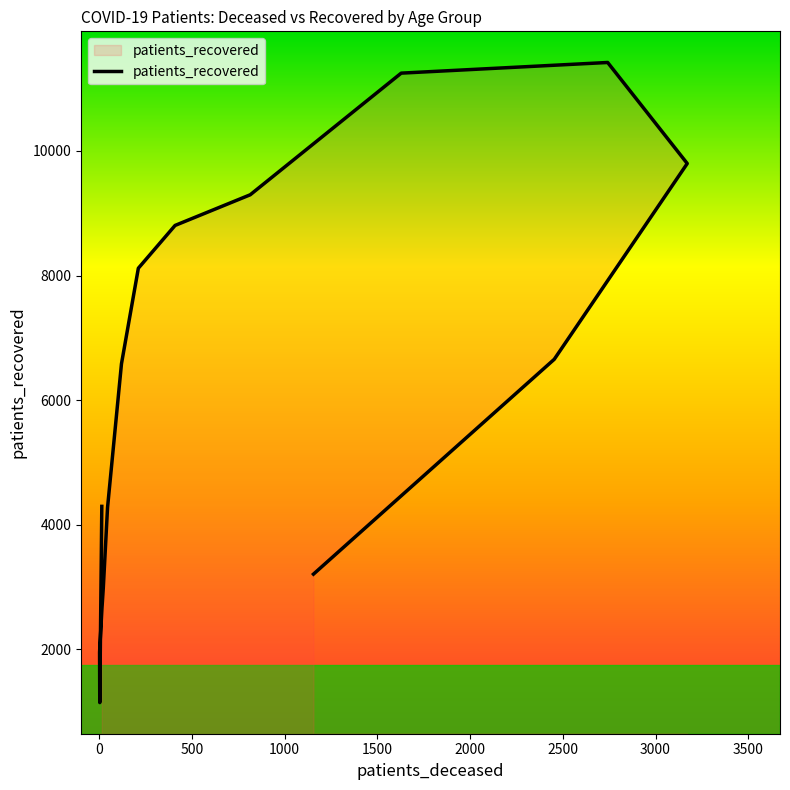

Count the number of data series in this chart.

1